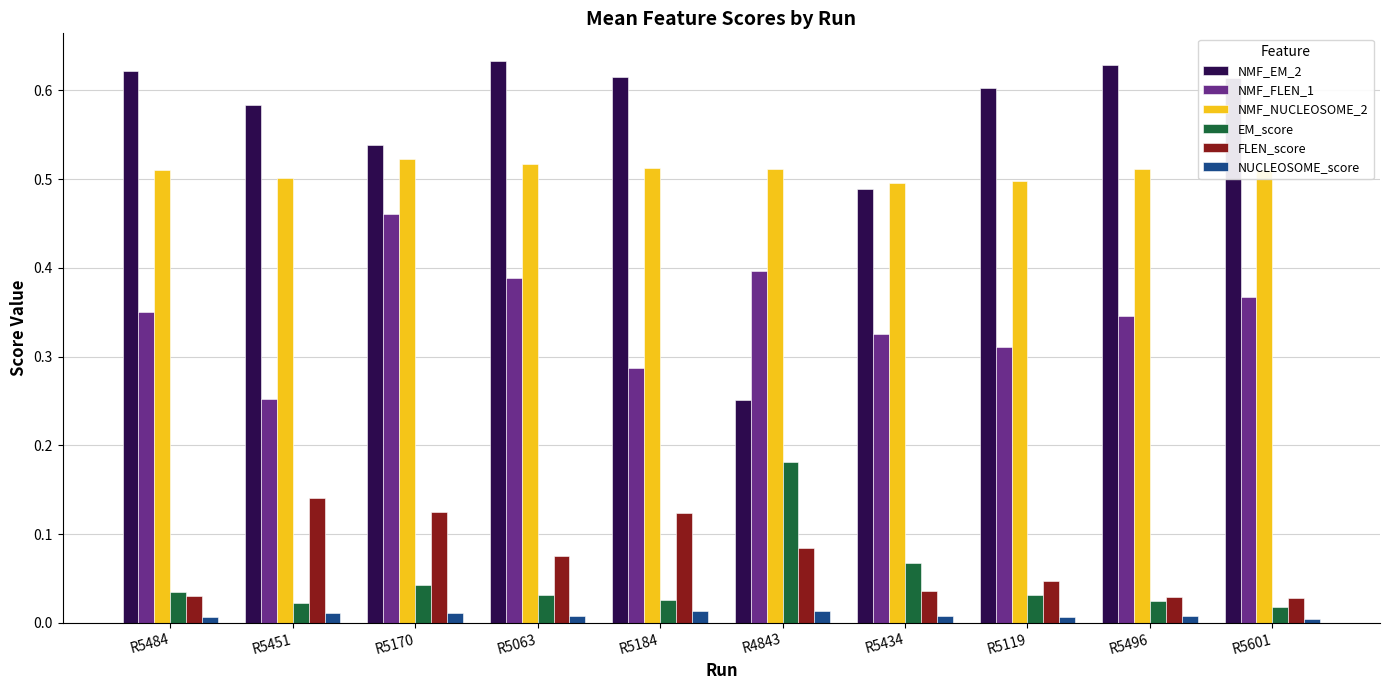

What are all the series names shown in the legend?

NMF_EM_2, NMF_FLEN_1, NMF_NUCLEOSOME_2, EM_score, FLEN_score, NUCLEOSOME_score